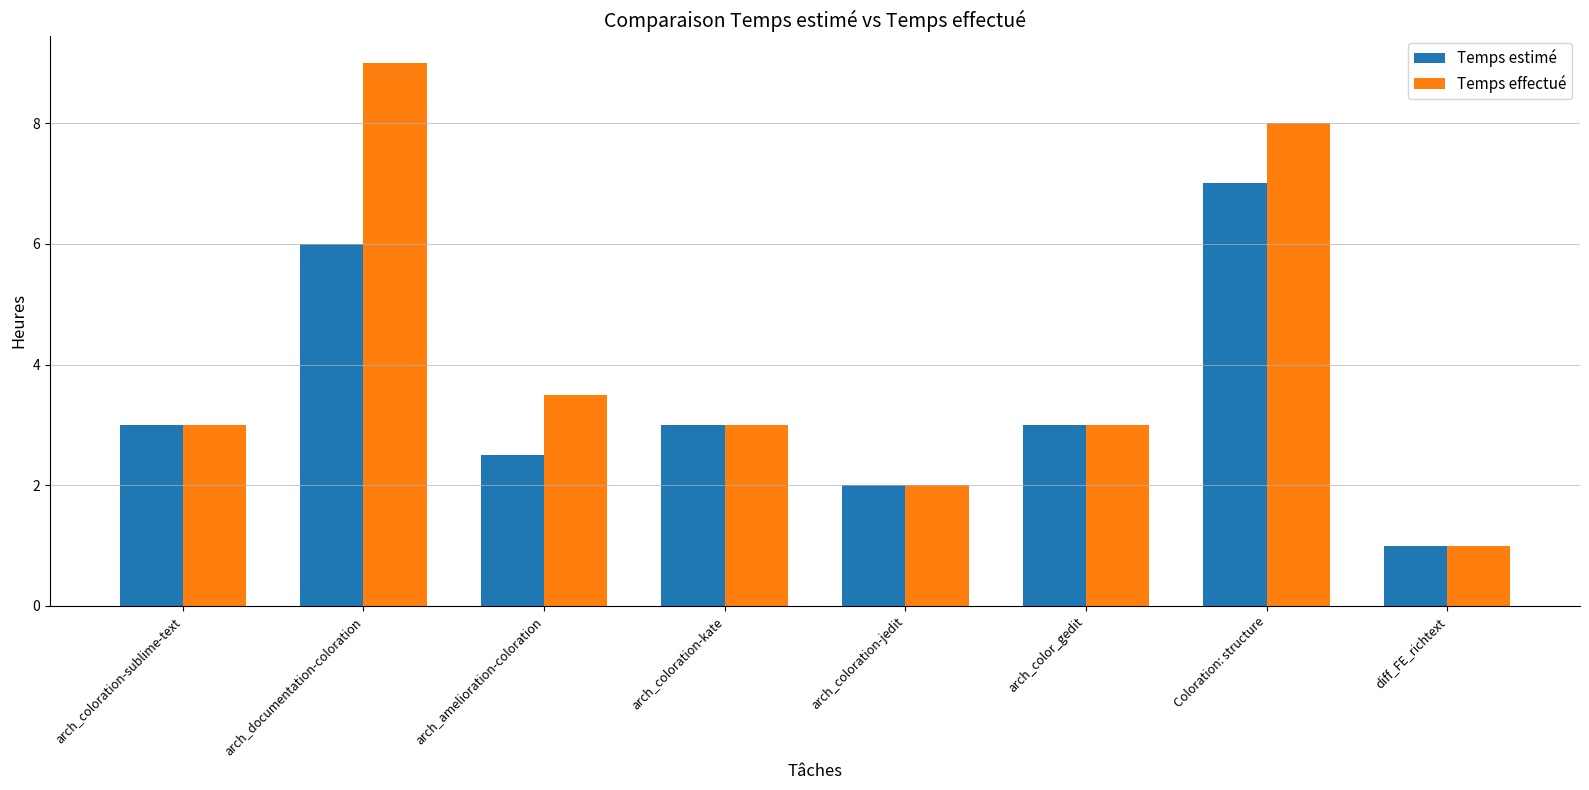

What are all the series names shown in the legend?

Temps estimé, Temps effectué